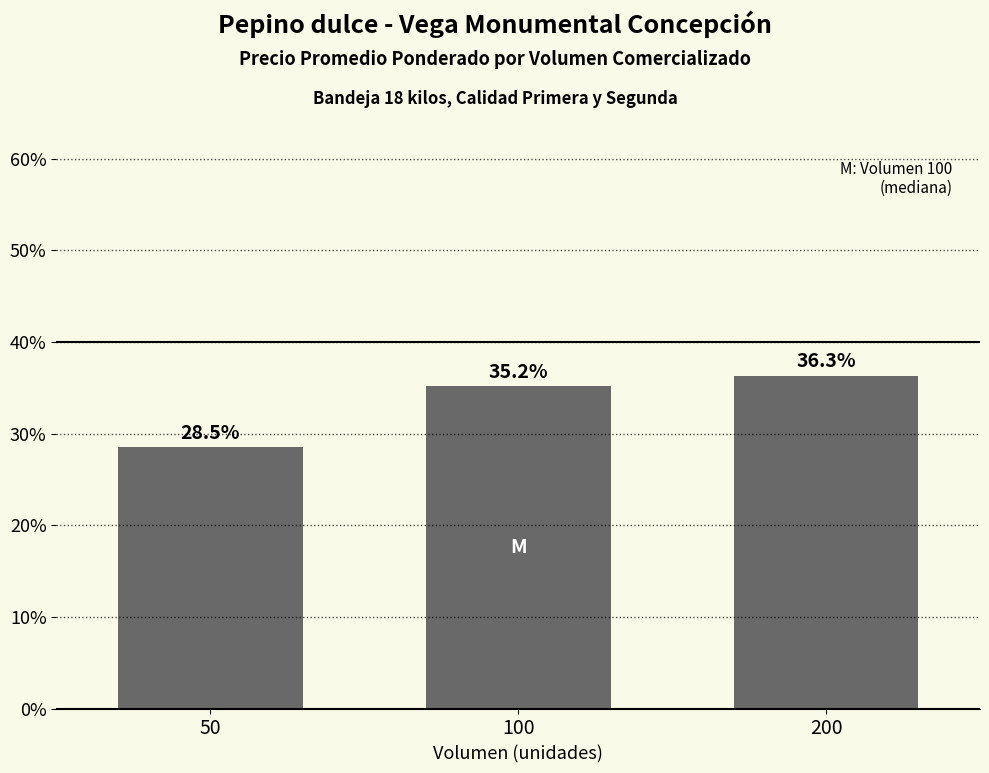

How many data points are above 35?

2